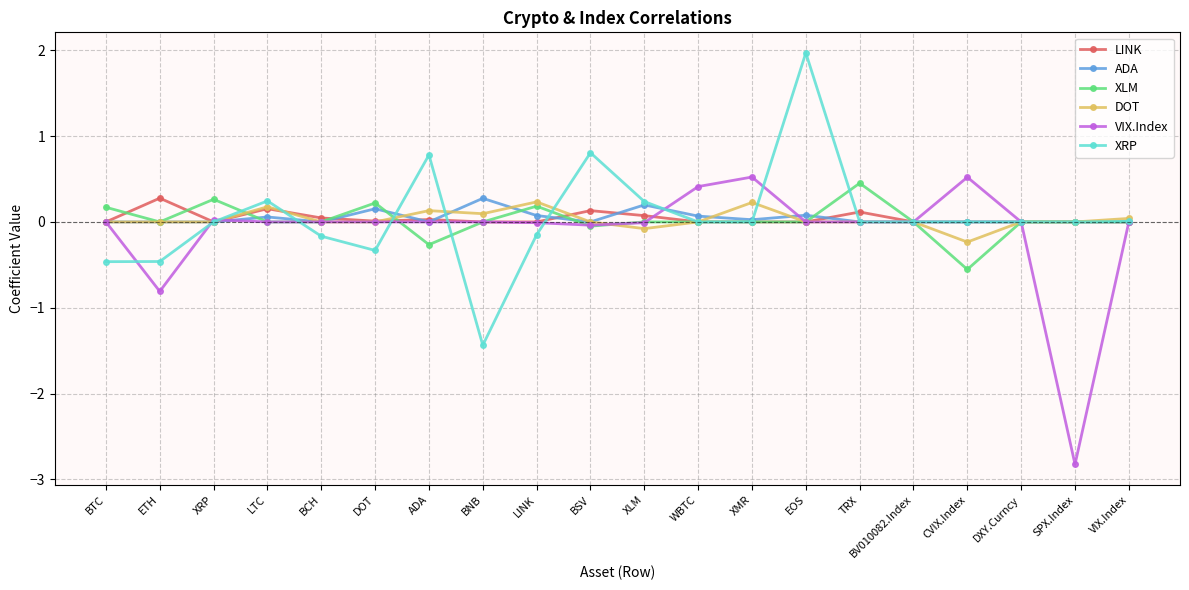

At which category is the sum across all series the highest?

EOS